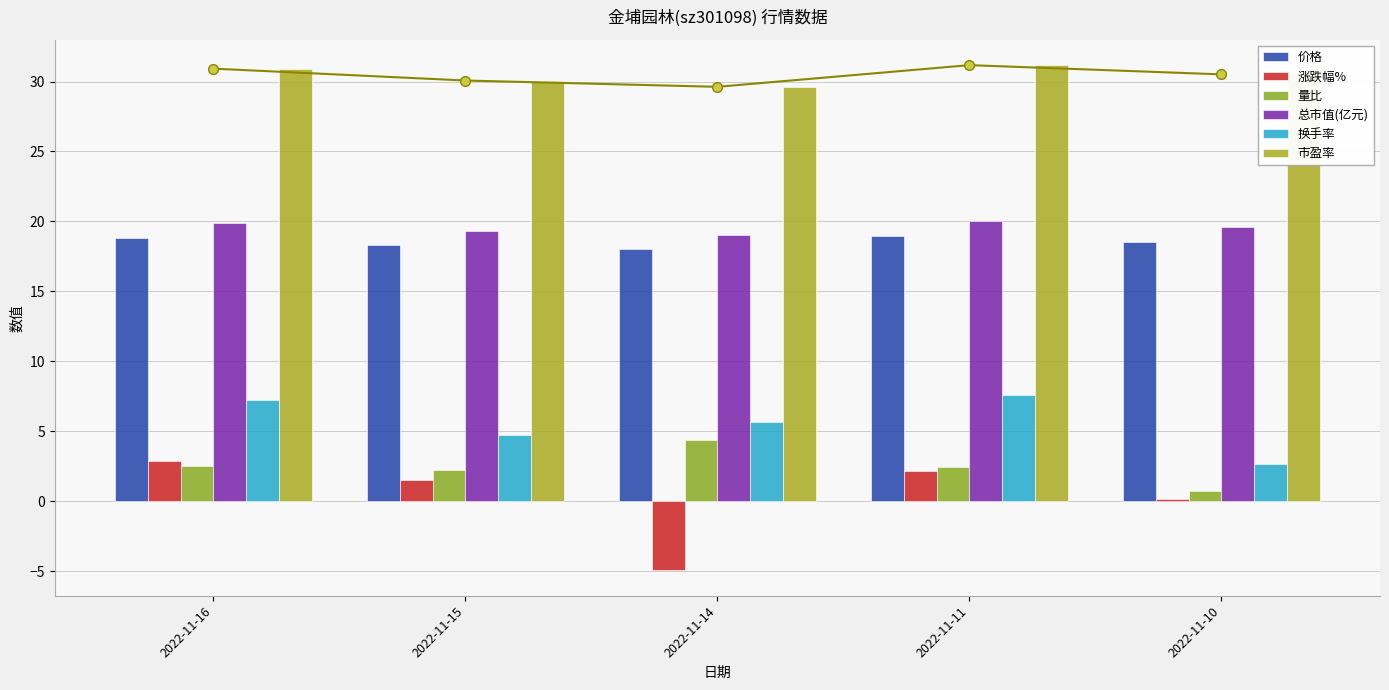

Is it true that 价格 equals 32.0 at 2022-11-15?

False